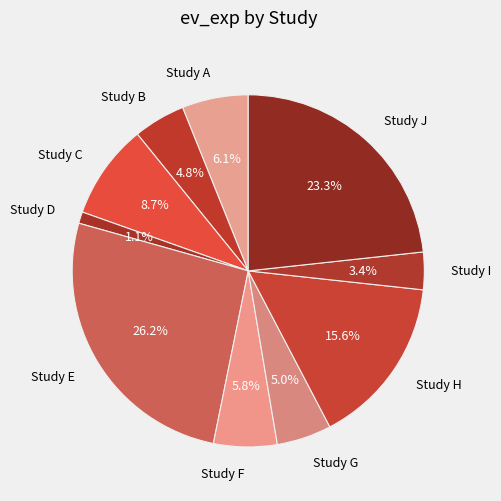

Is there a majority slice in this chart?

No